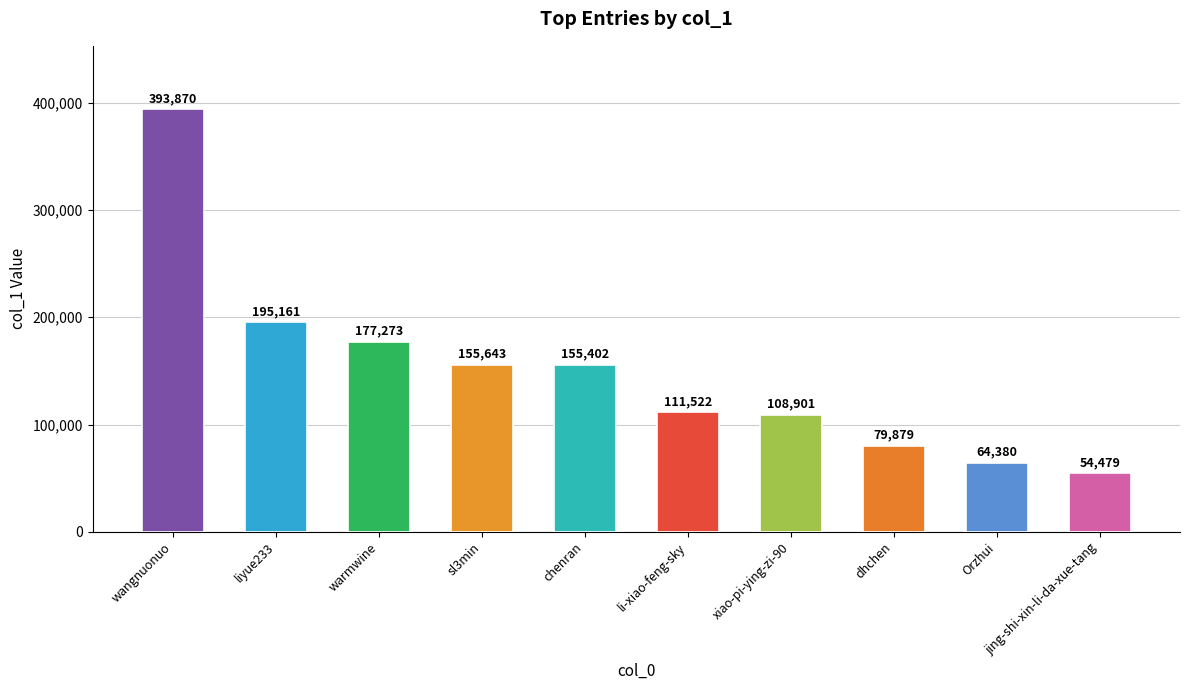

Is it true that the value at Orzhui is 64380?

True